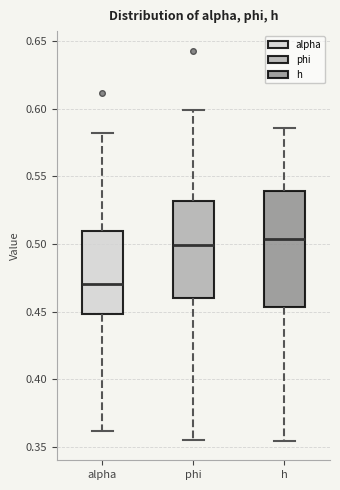

Reading left to right, transcribe this box plot: for each box, give where its median line is, the range the box spans, and where its two whiskers end, as read against the y-axis. The values are not printed on the chart, so give them approximately, as read against the axis.

alpha: median 0.470, box 0.450 to 0.510, whiskers 0.360 to 0.580
phi: median 0.500, box 0.460 to 0.530, whiskers 0.355 to 0.600
h: median 0.505, box 0.455 to 0.540, whiskers 0.355 to 0.585